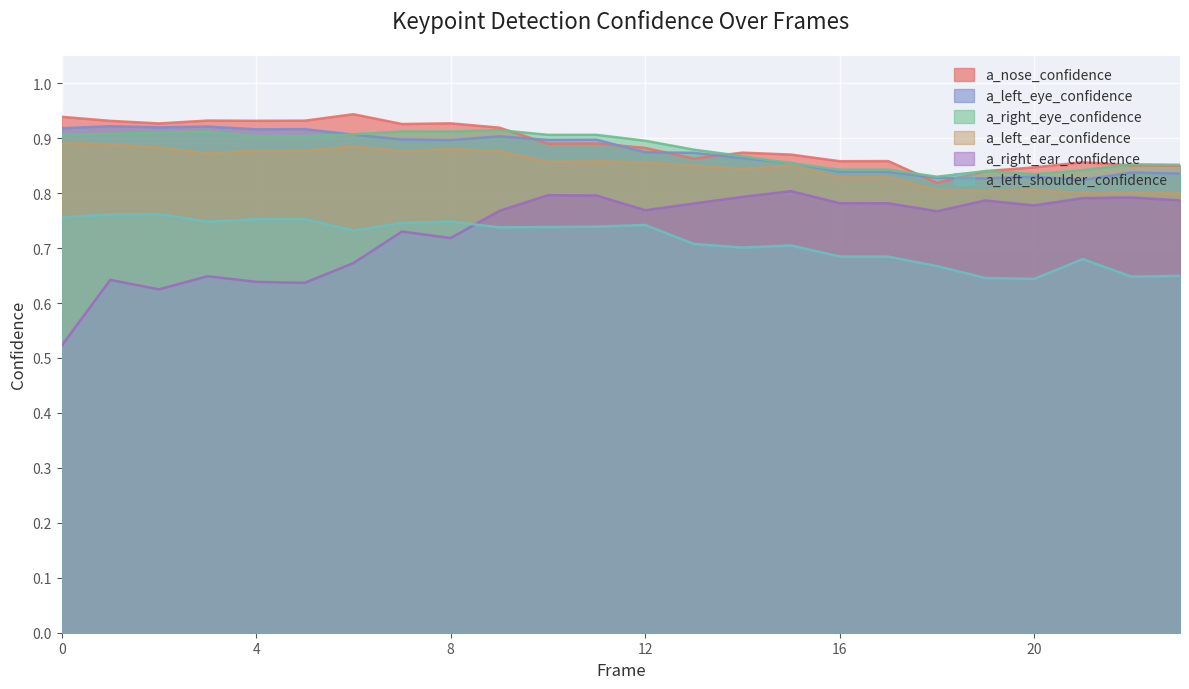

At which category does a_right_eye_confidence reach its first local valley?

4